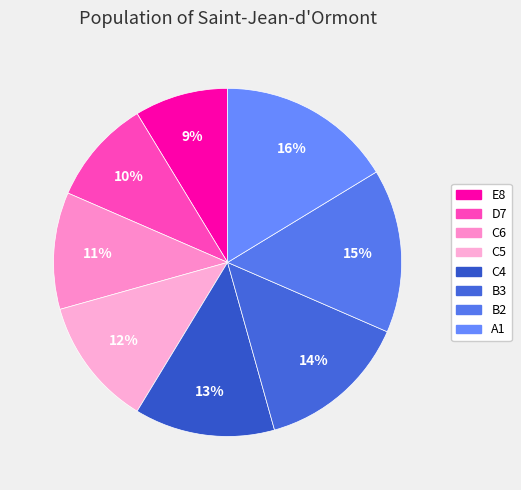

To the nearest percent, what is the average slice percentage?

12%